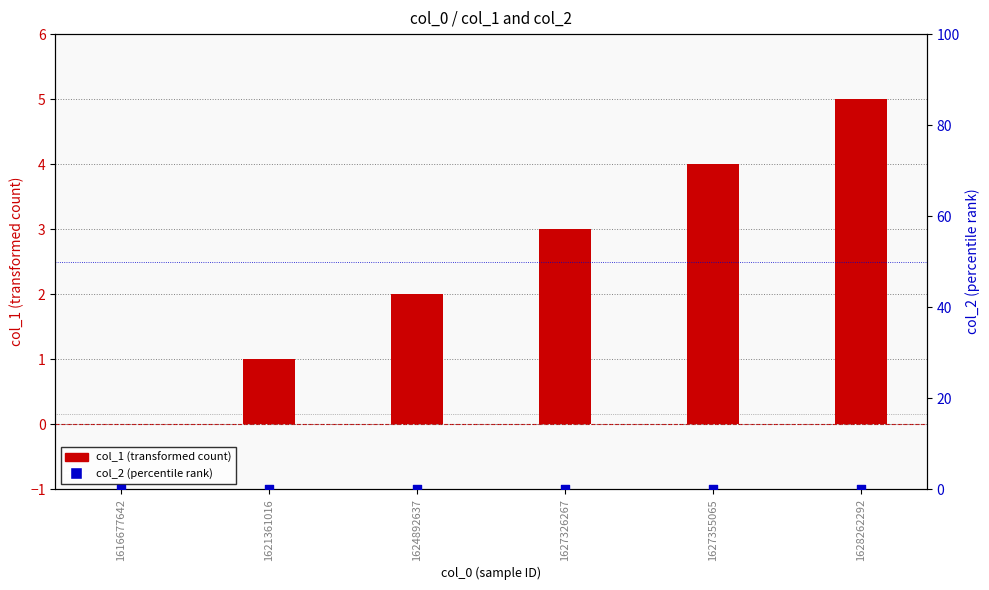

At how many categories does at least one series exceed 0?

5